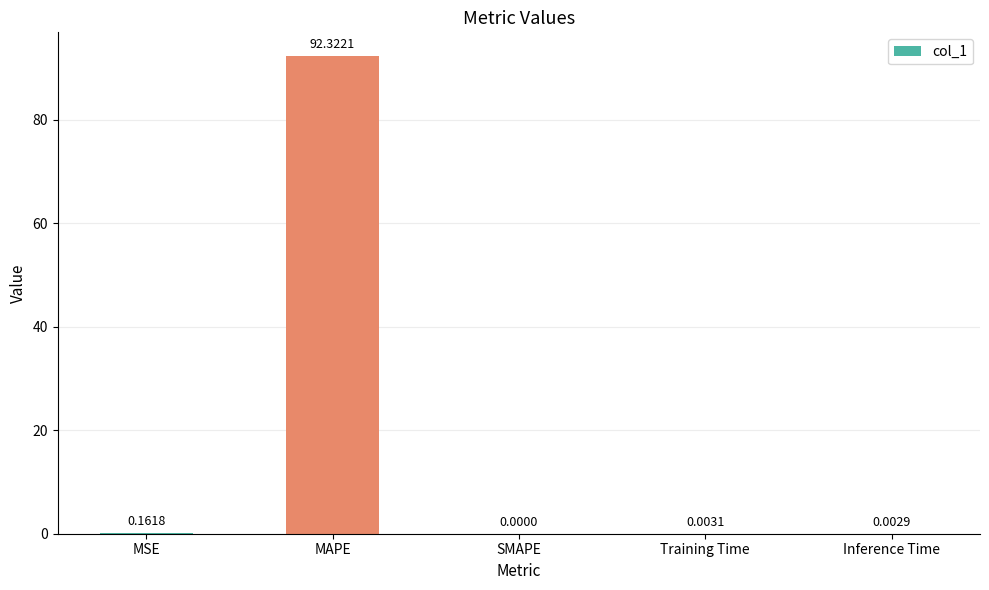

What is the sum of all values?

92.5